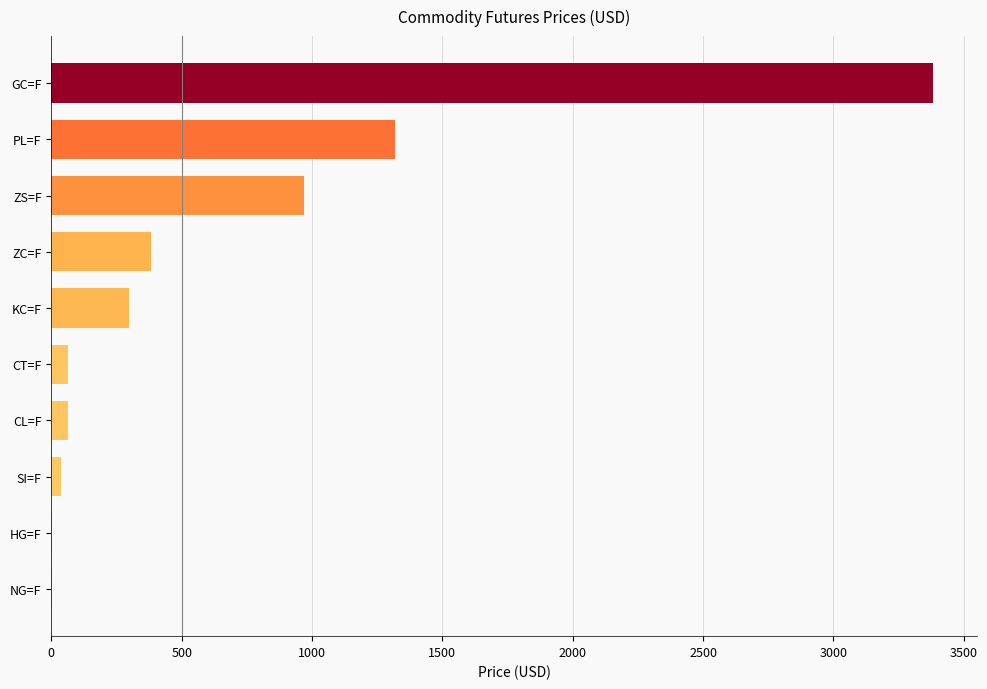

What is the sum of all values?

6524.1